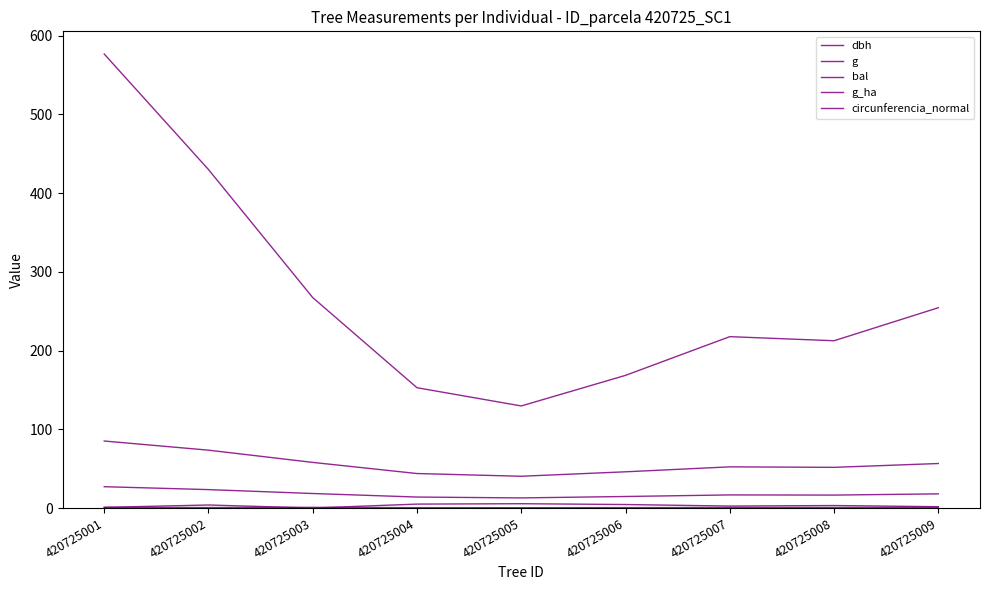

At which category is the sum across all series the highest?

420725001